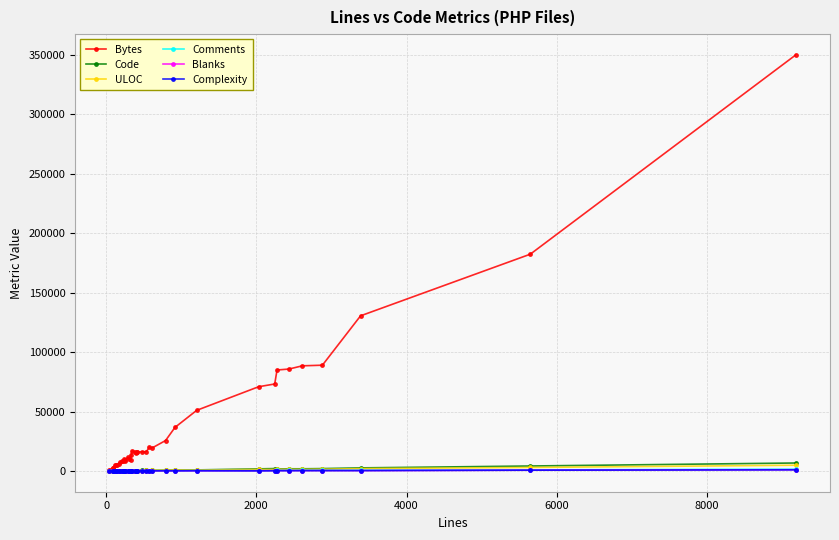

Count the number of categories in the chart.

38